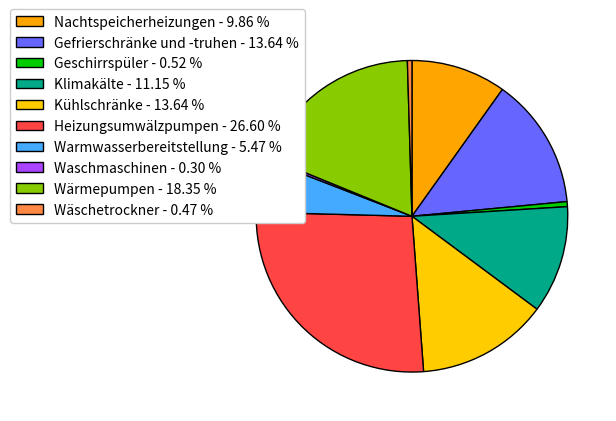

Is there any slice that represents more than half of the pie?

No